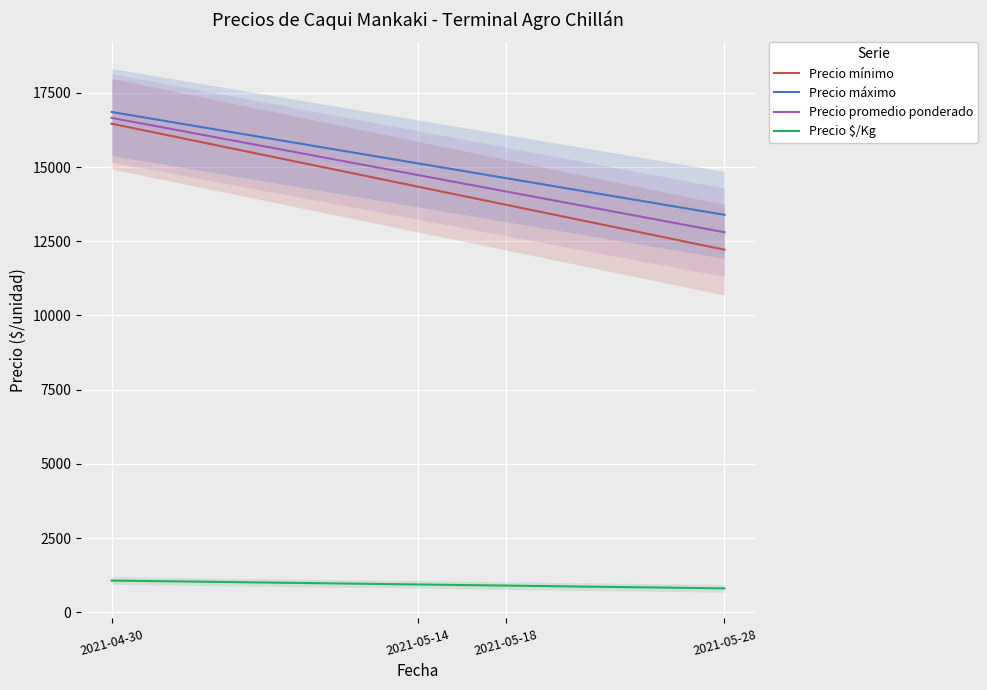

What is the maximum value for Precio promedio ponderado?

16659.0